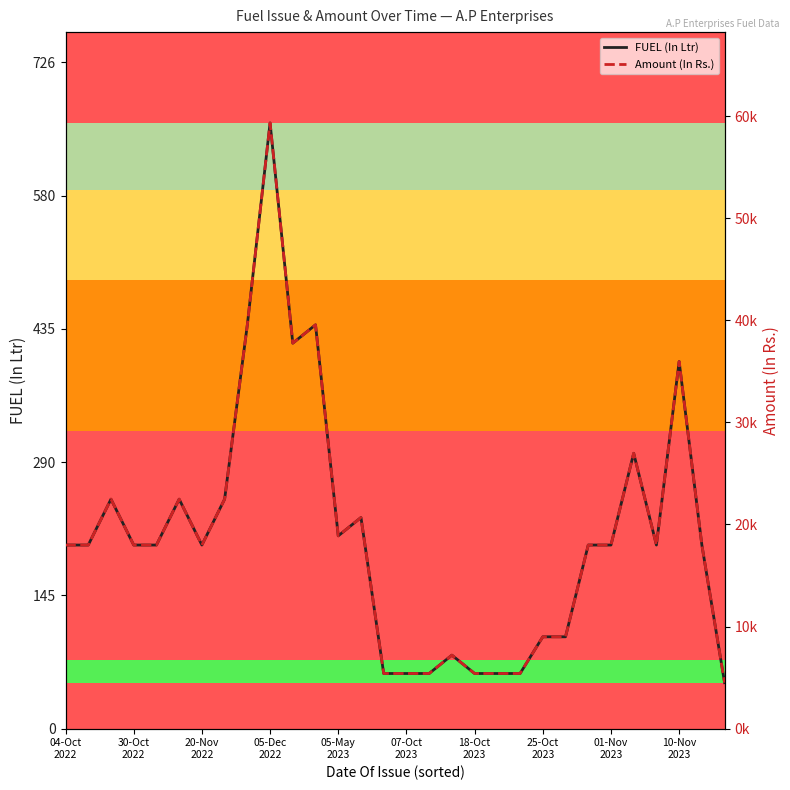

Is the value of Amount (In Rs.) at 29 greater than the value of FUEL (In Ltr) at 11?

Yes